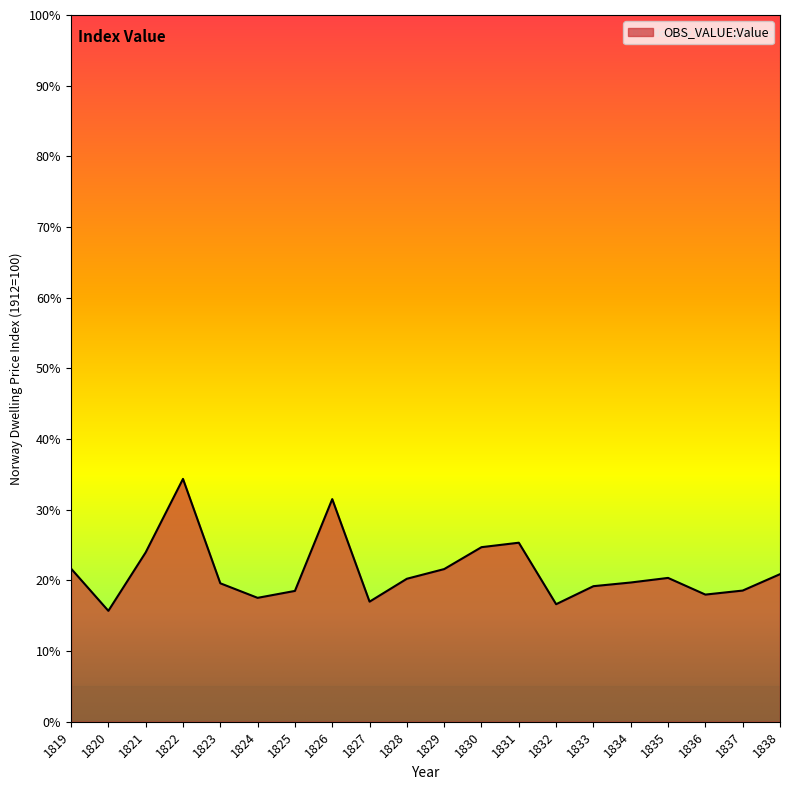

What is the difference between the values at 1825 and 1826?

13.0